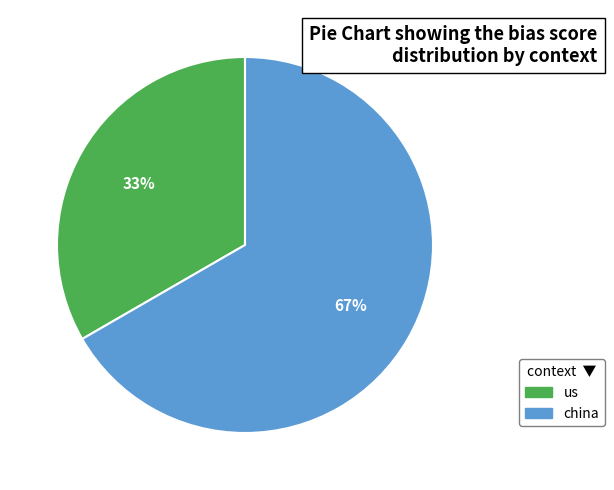

Do us and china together represent more than half of the pie?

Yes